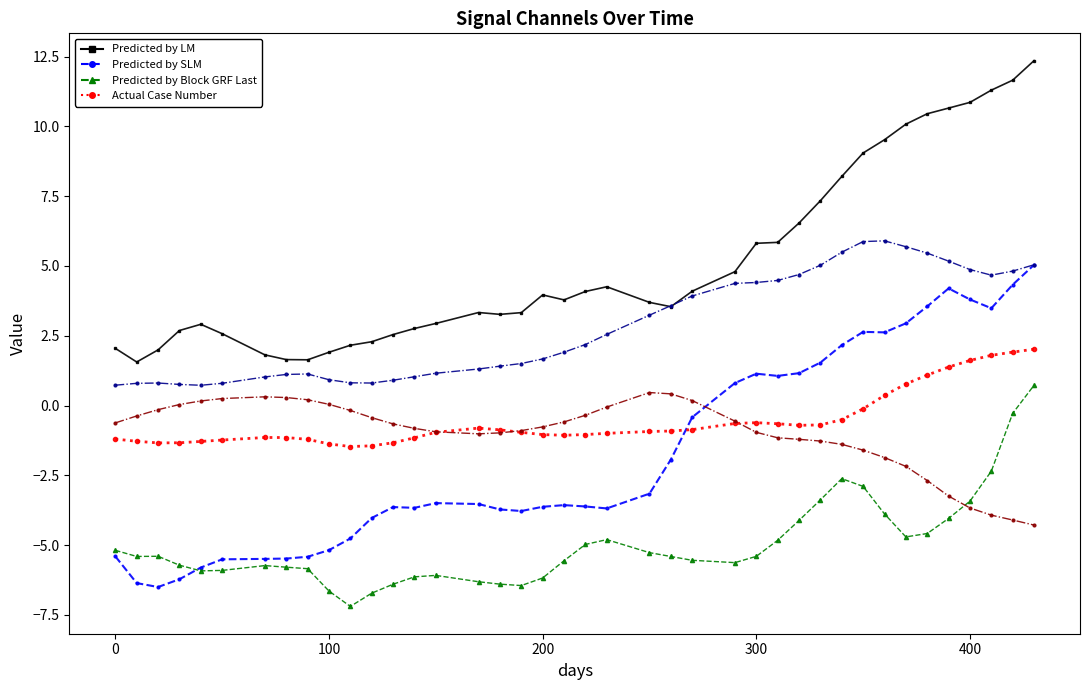

What is the maximum value shown in the chart?

12.4